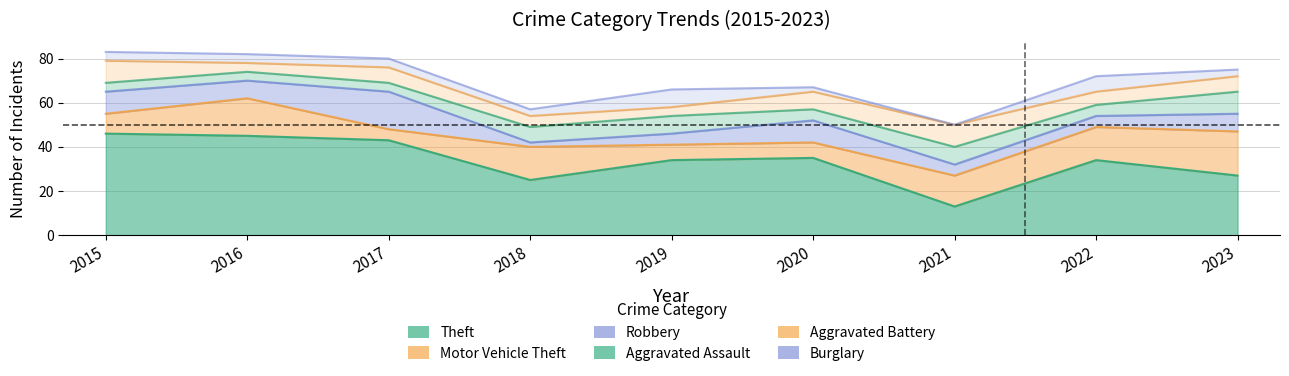

Which category has the lowest value in the Robbery series?

2018